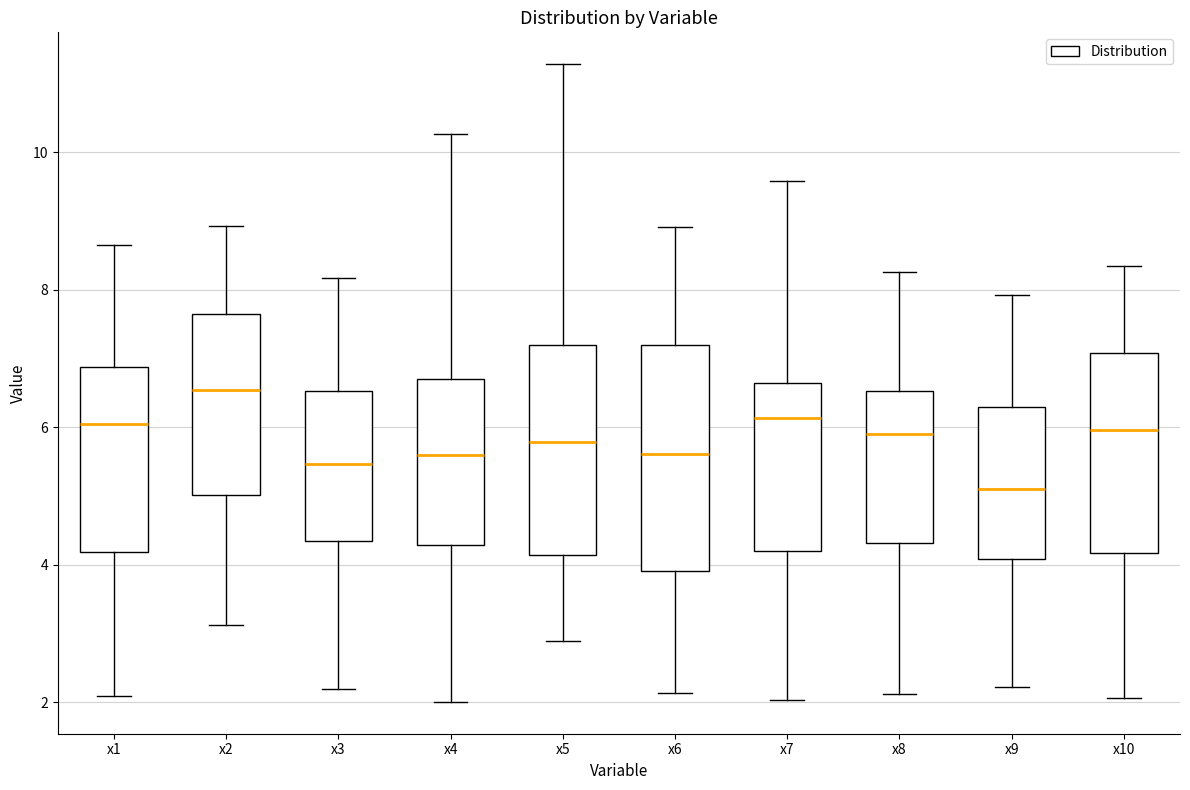

Which box has the highest median line?

x2